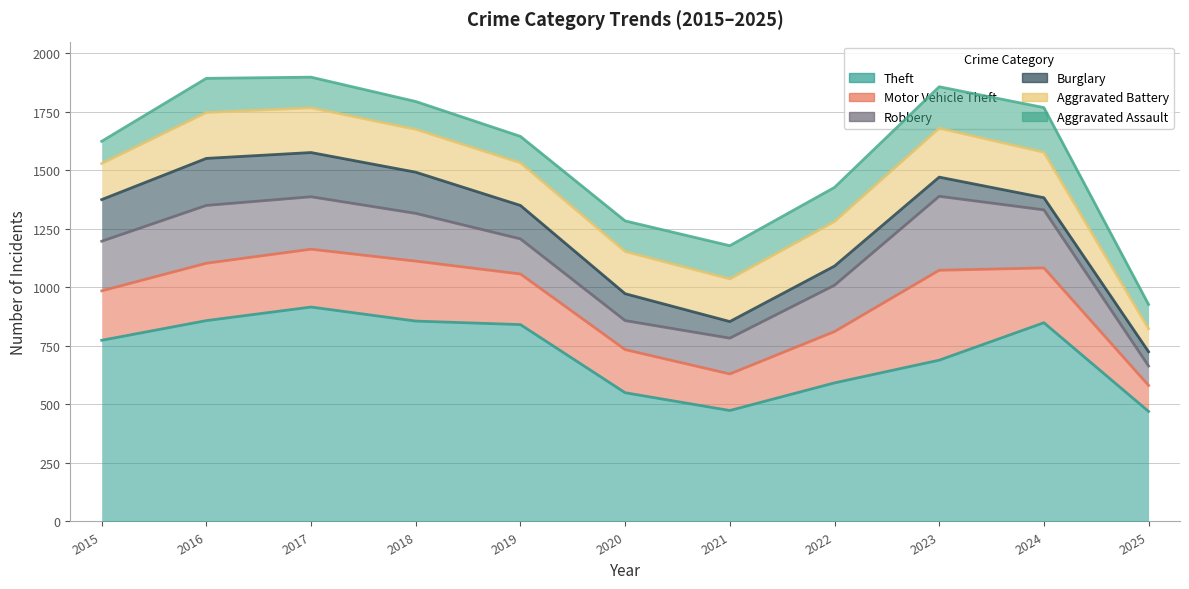

What is the difference between the maximum and minimum values in the Aggravated Assault series?

96